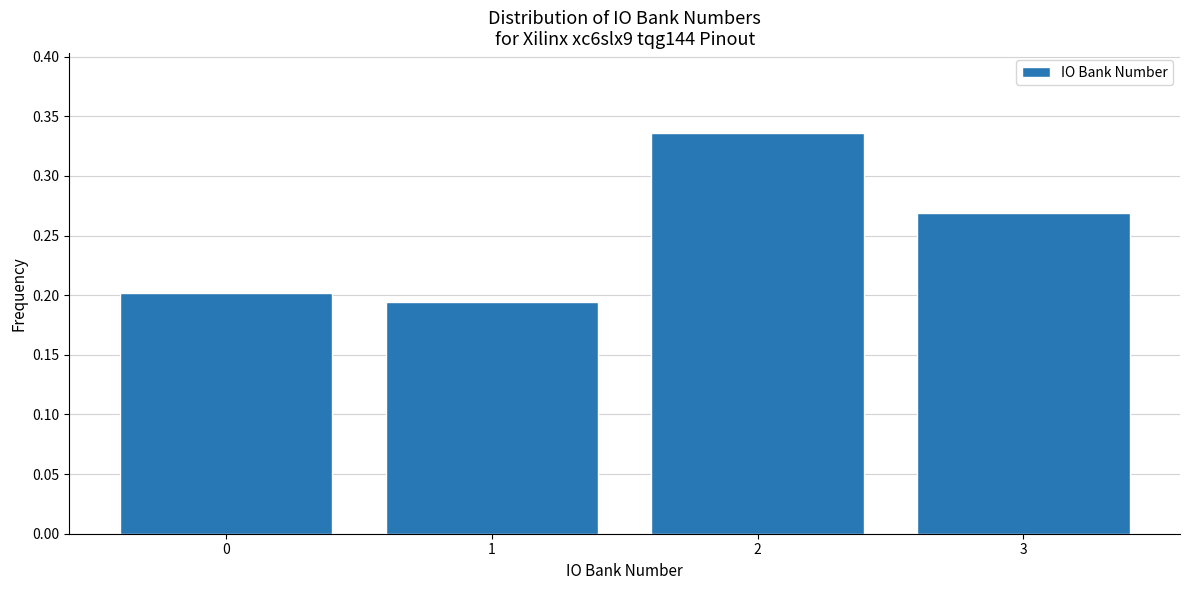

How many values are between 0 and 1?

4